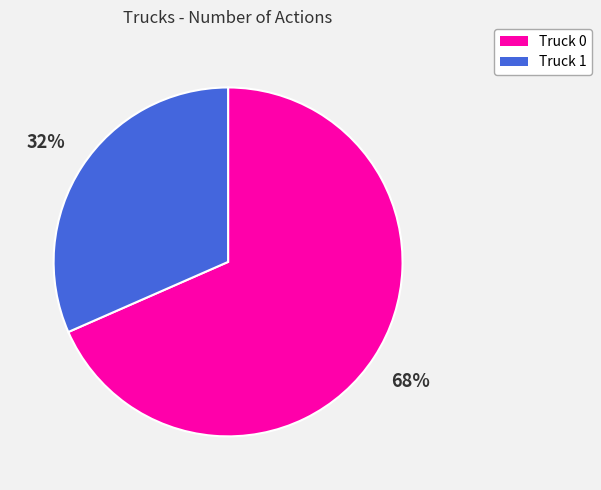

What is the majority slice?

Truck 0